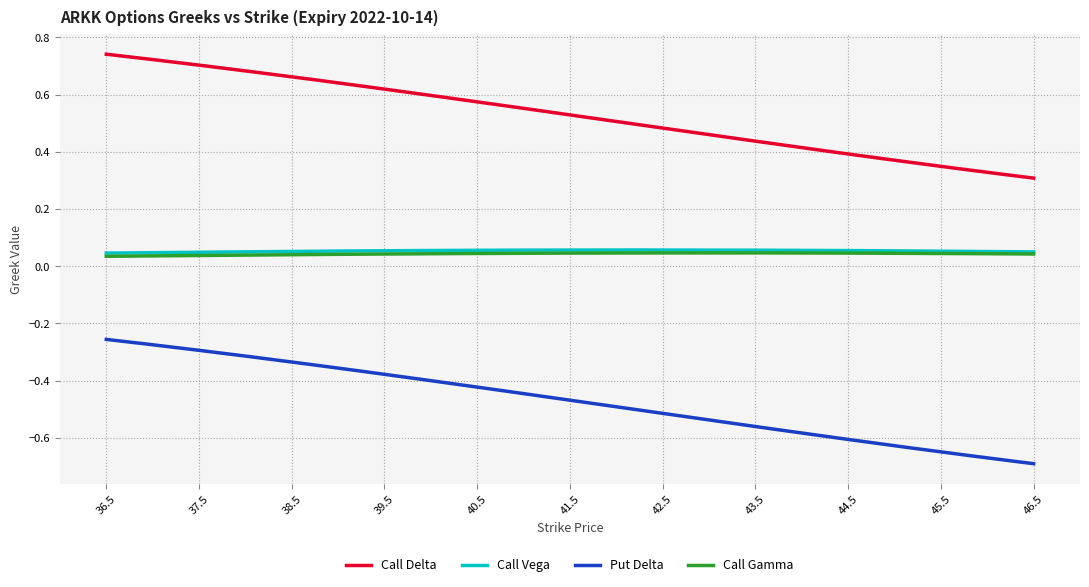

True or false: Put Delta and Call Vega cross at least once.

False